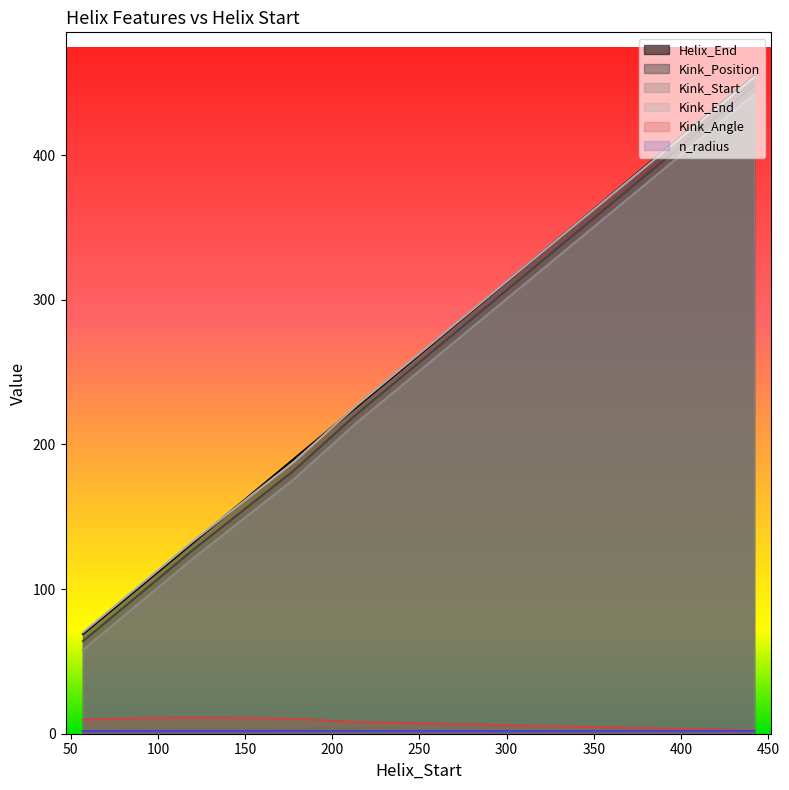

What is the spread (max minus min) of values at 120?

131.1